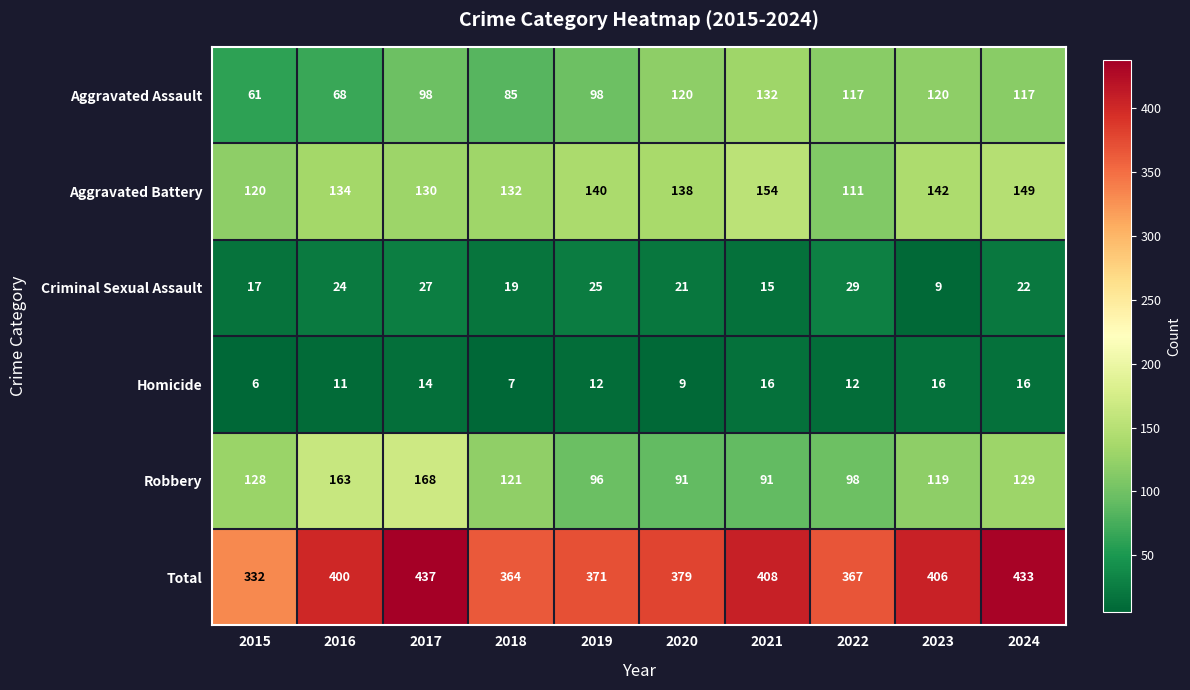

What is the sum of the Robbery values at 2023 and 2018?

240